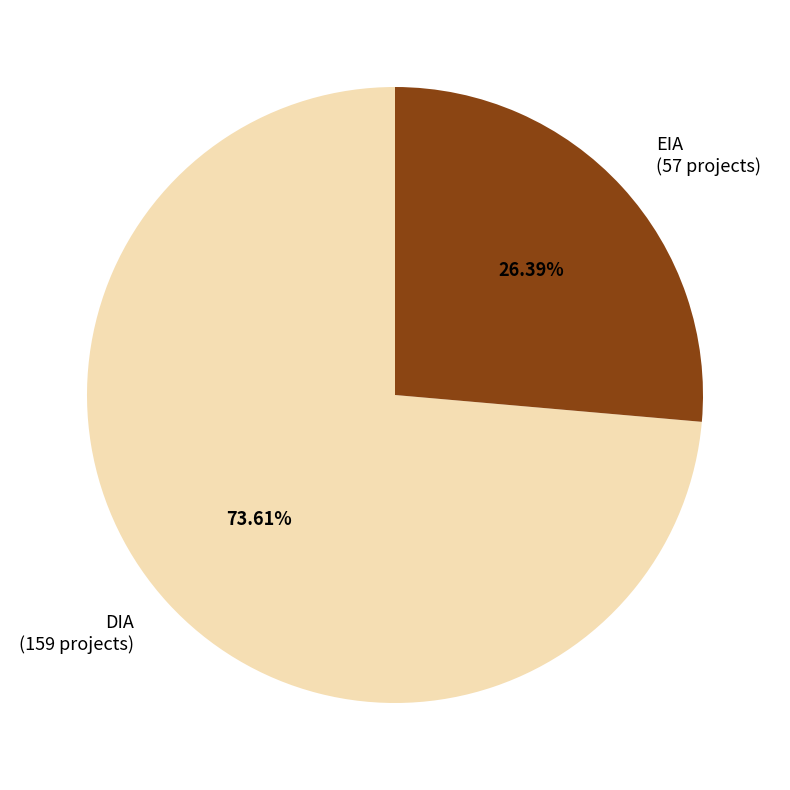

The EIA slice represents 26% of the pie. True or false?

True